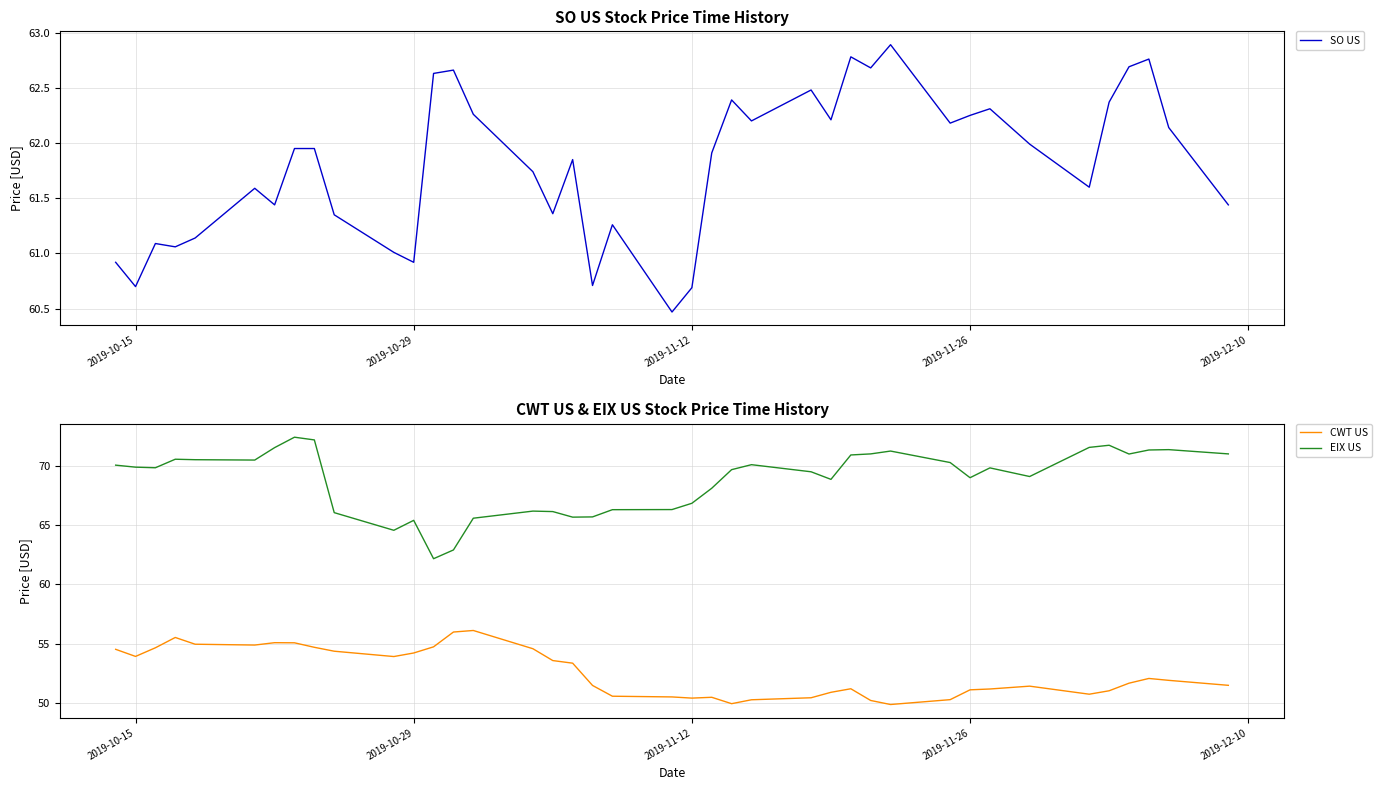

What is the minimum value for CWT US?

49.9